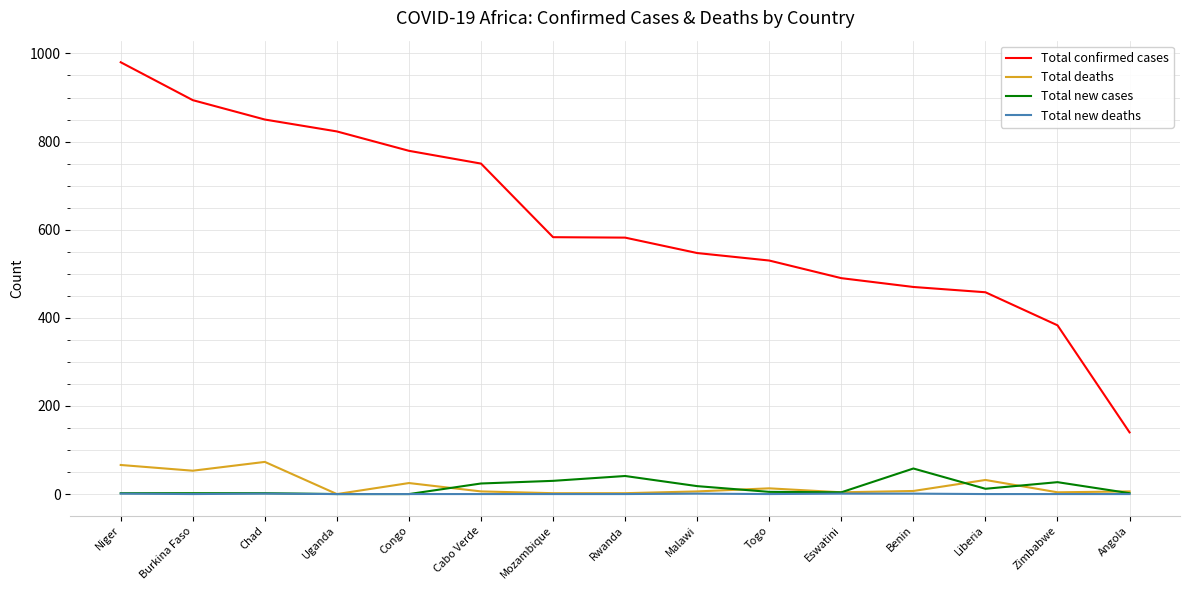

At which category is the sum across all series the highest?

Niger